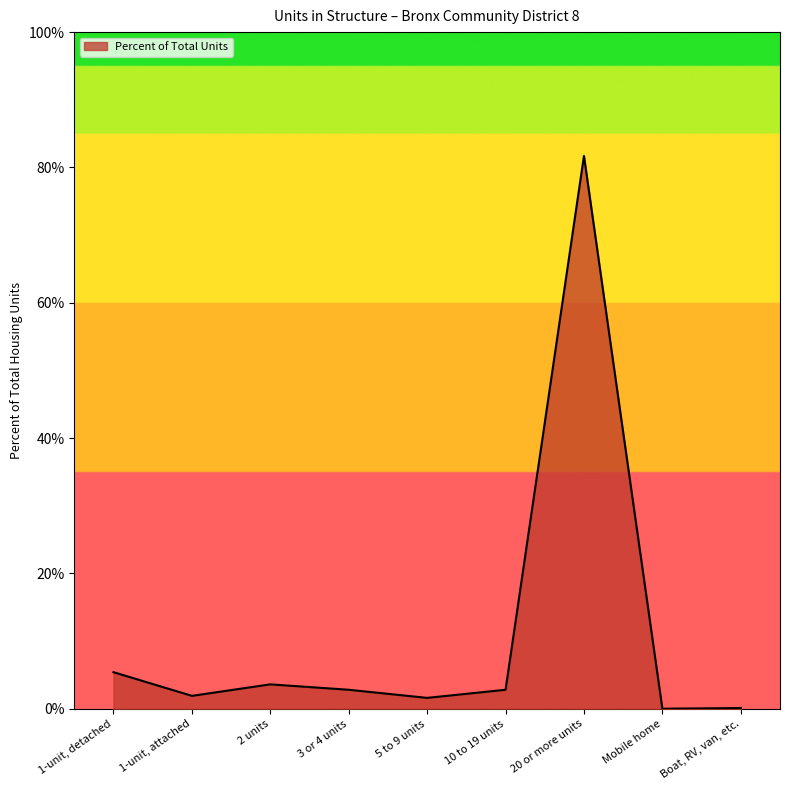

What is the sum of all values?

1.0